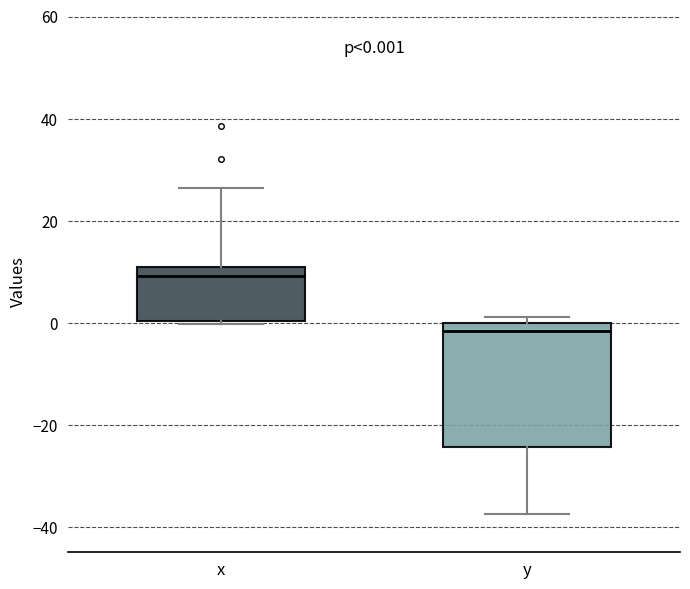

Which box is the tallest, from its lower edge to its upper edge?

y